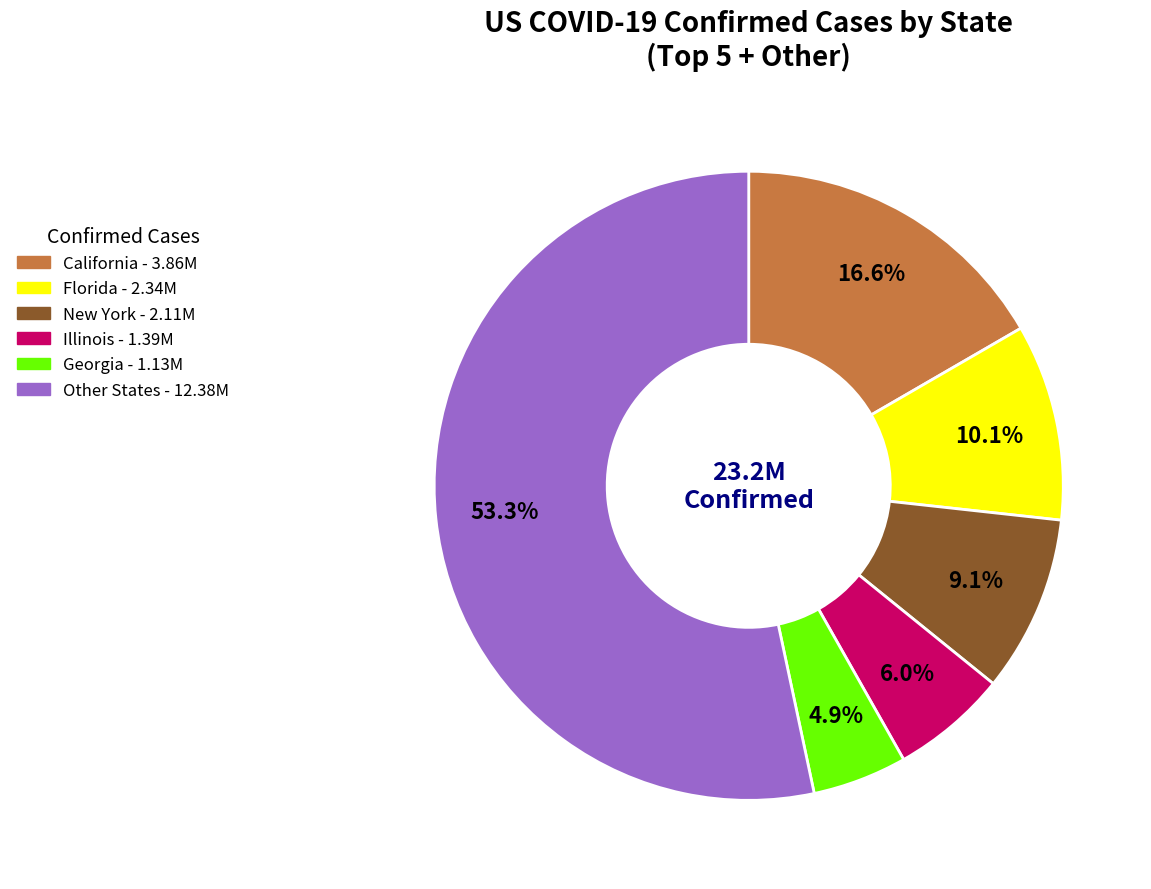

Is there any slice that represents more than half of the pie?

Yes